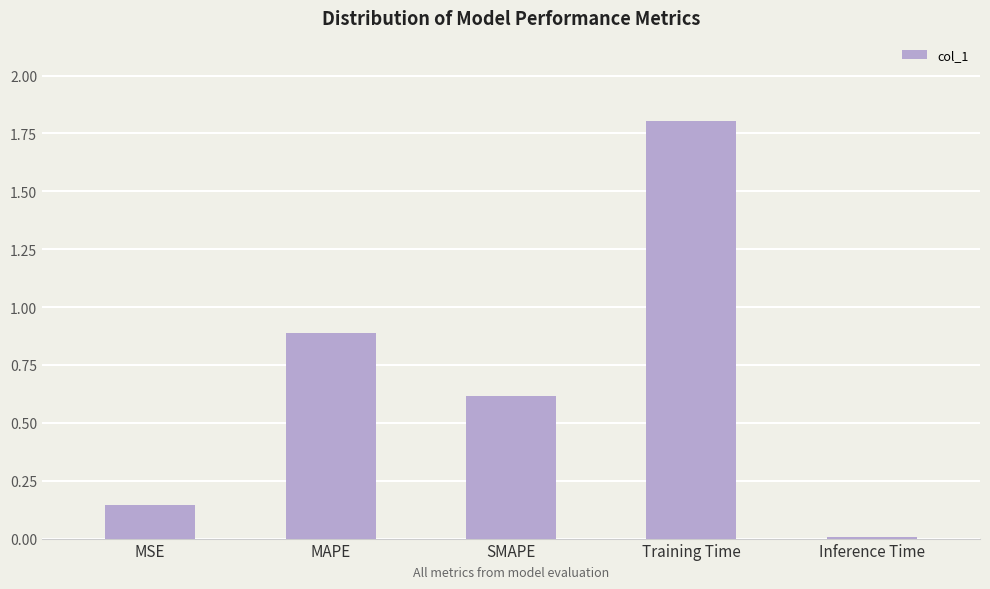

List the labels in order of value, smallest first.

Inference Time, MSE, SMAPE, MAPE, Training Time